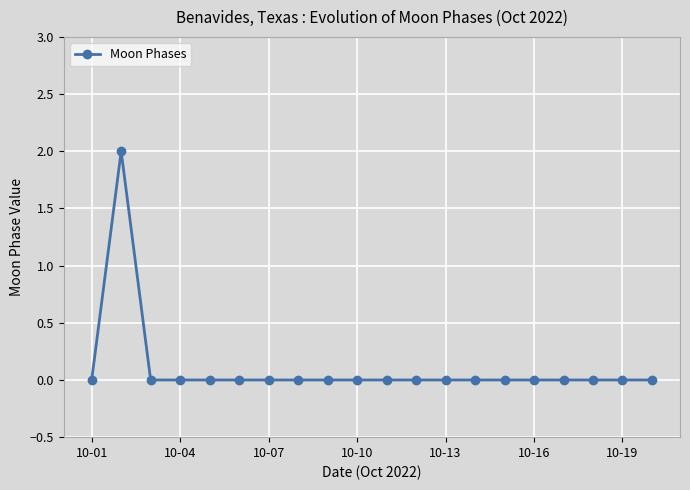

How many lines are shown in the chart?

1